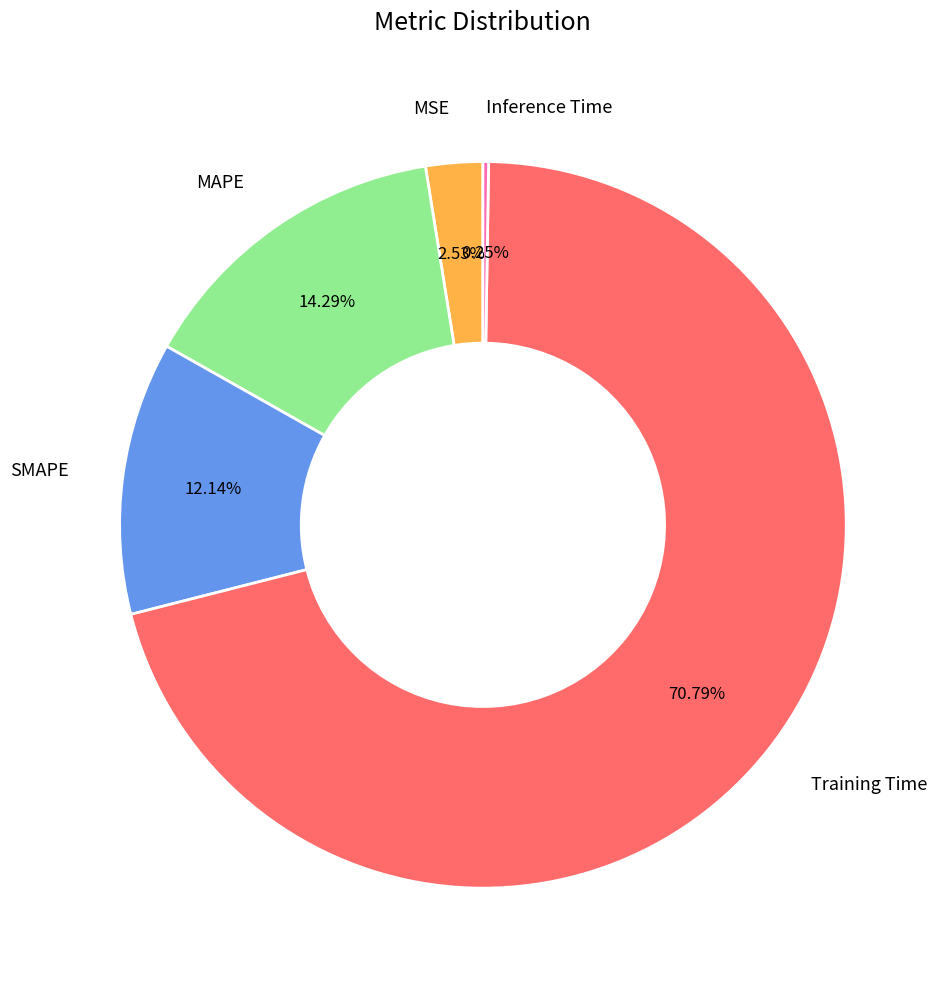

Does any single category account for the majority?

Yes